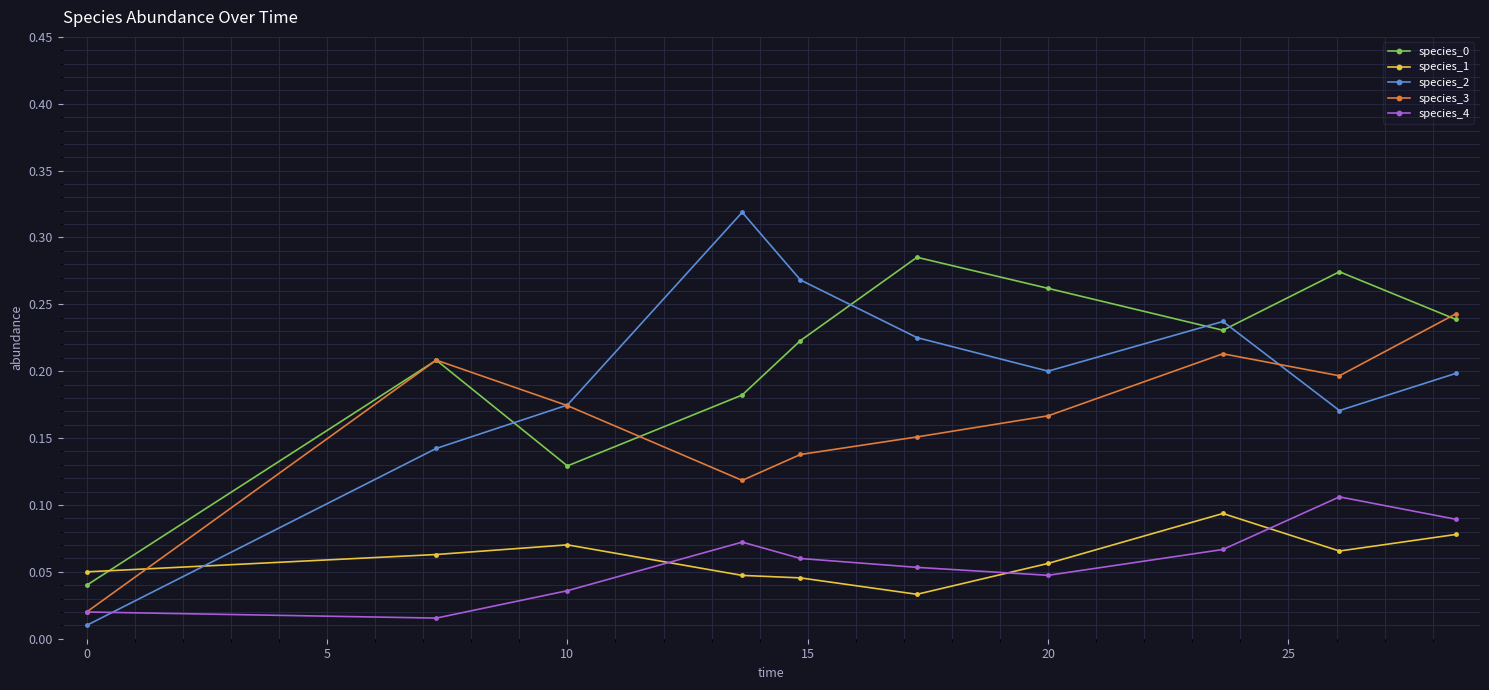

How many interior local valleys does the species_0 series have?

2